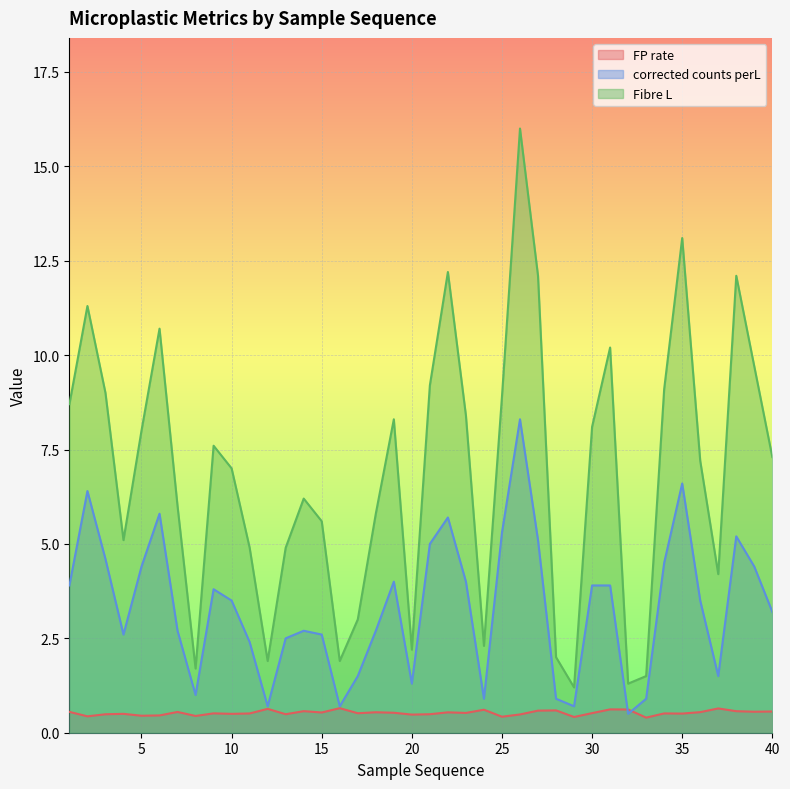

Is the value of corrected counts perL at 2 greater than the value of FP rate at 2?

Yes